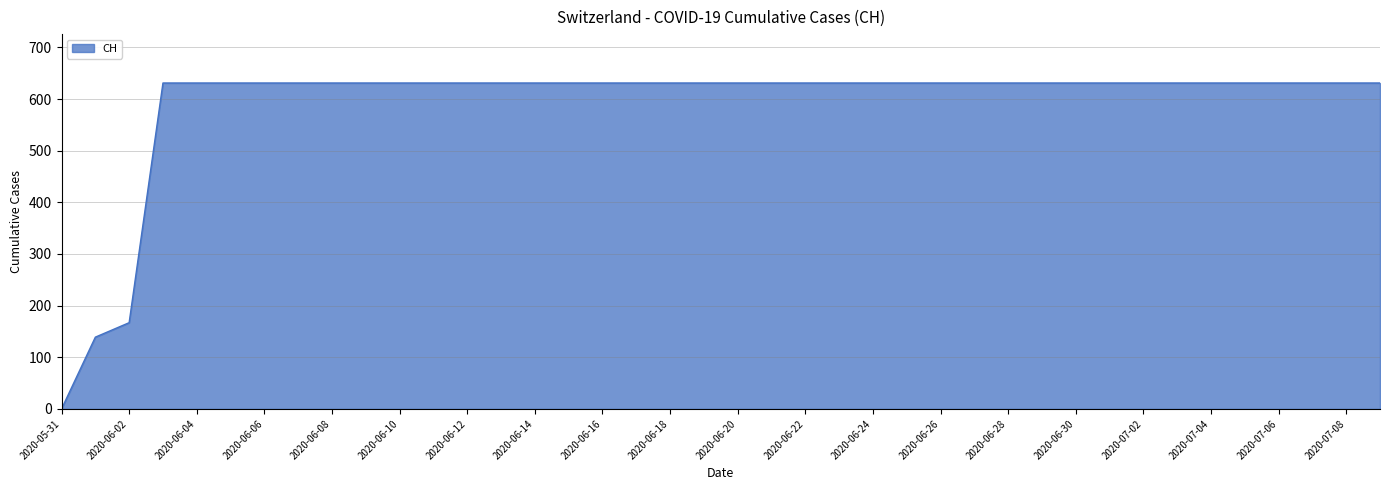

What is the maximum value shown in the chart?

631